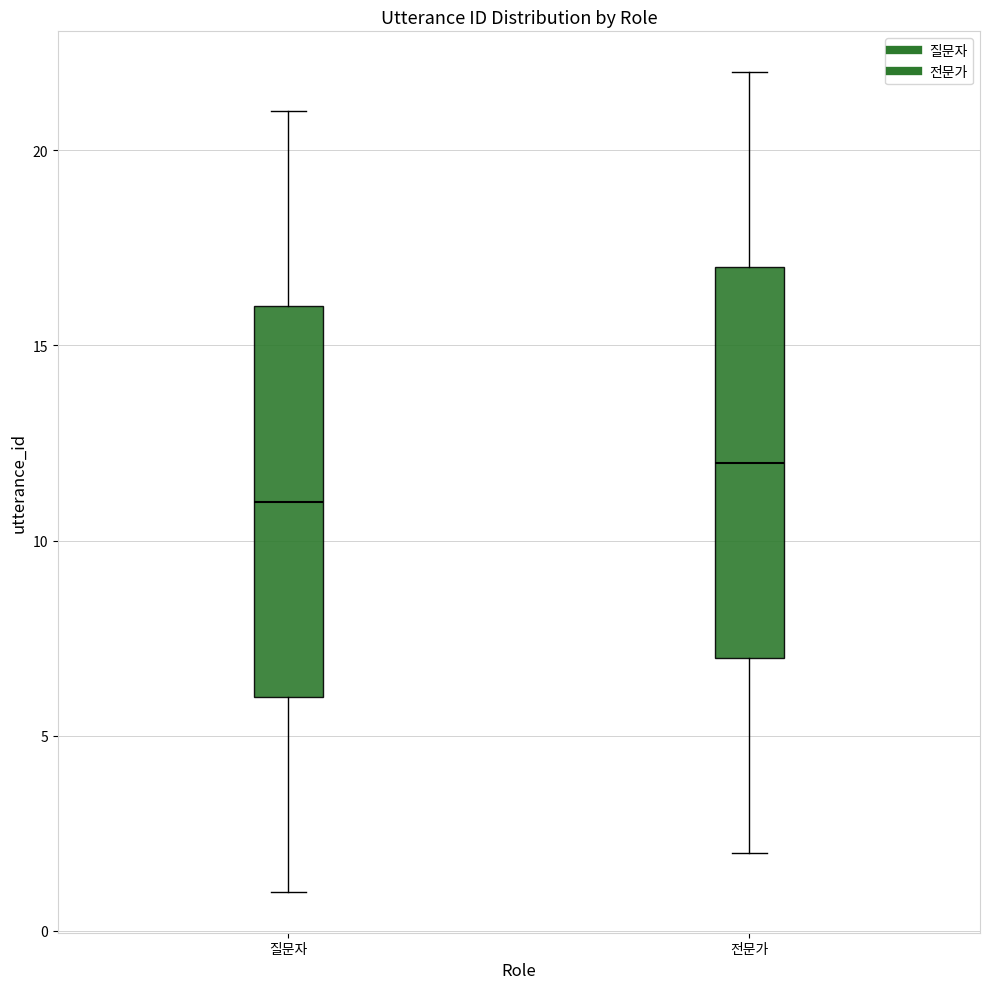

Reading left to right, read every box against the y-axis: the position of its median line, the range the box covers, and the ends of its whiskers. The values are not printed on the chart, so give them approximately, as read against the axis.

질문자: median 11, box 6 to 16, whiskers 1 to 21
전문가: median 12, box 7 to 17, whiskers 2 to 22